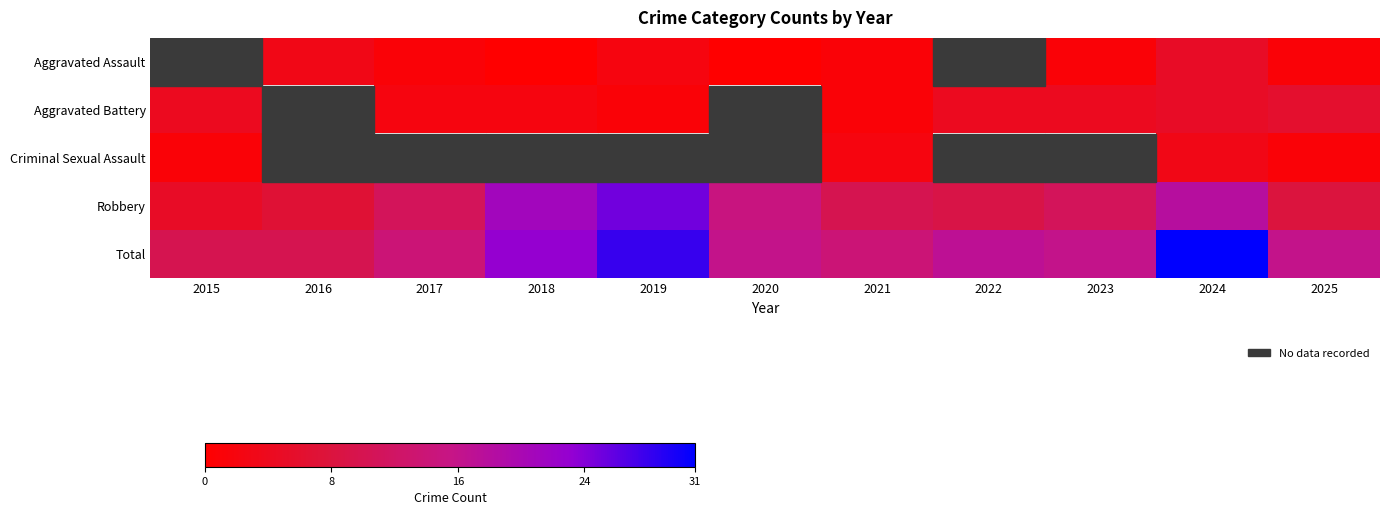

What is the spread (max minus min) of values at 2025?

15.0